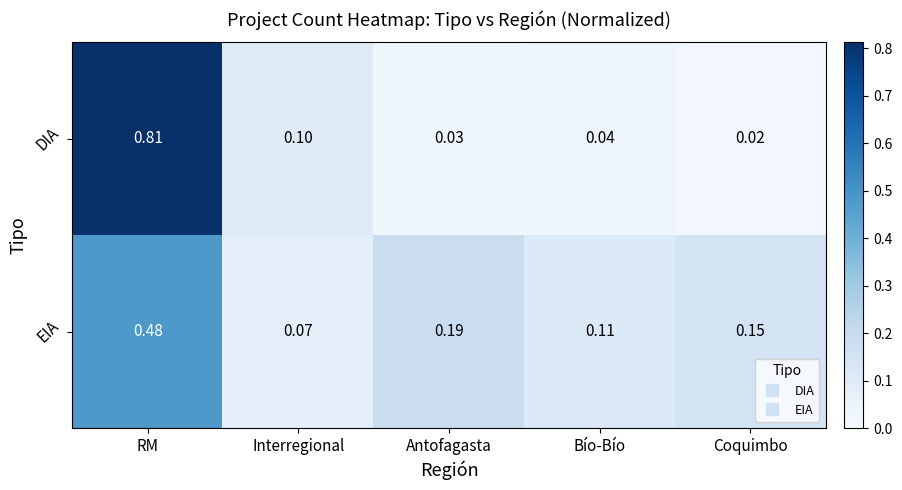

Rank the series at Antofagasta from lowest to highest value.

DIA, EIA